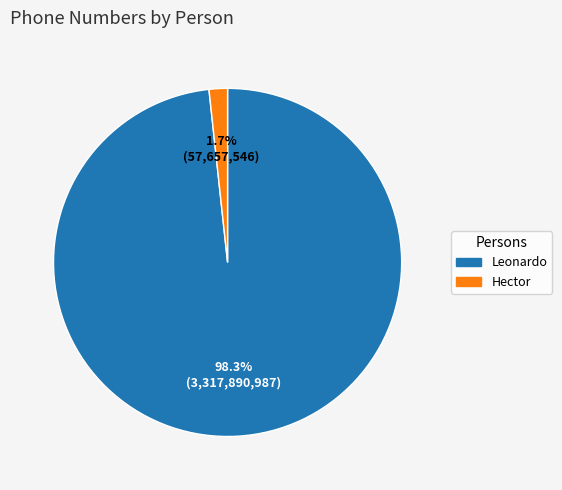

Is it true that Hector is 11% of the pie?

False